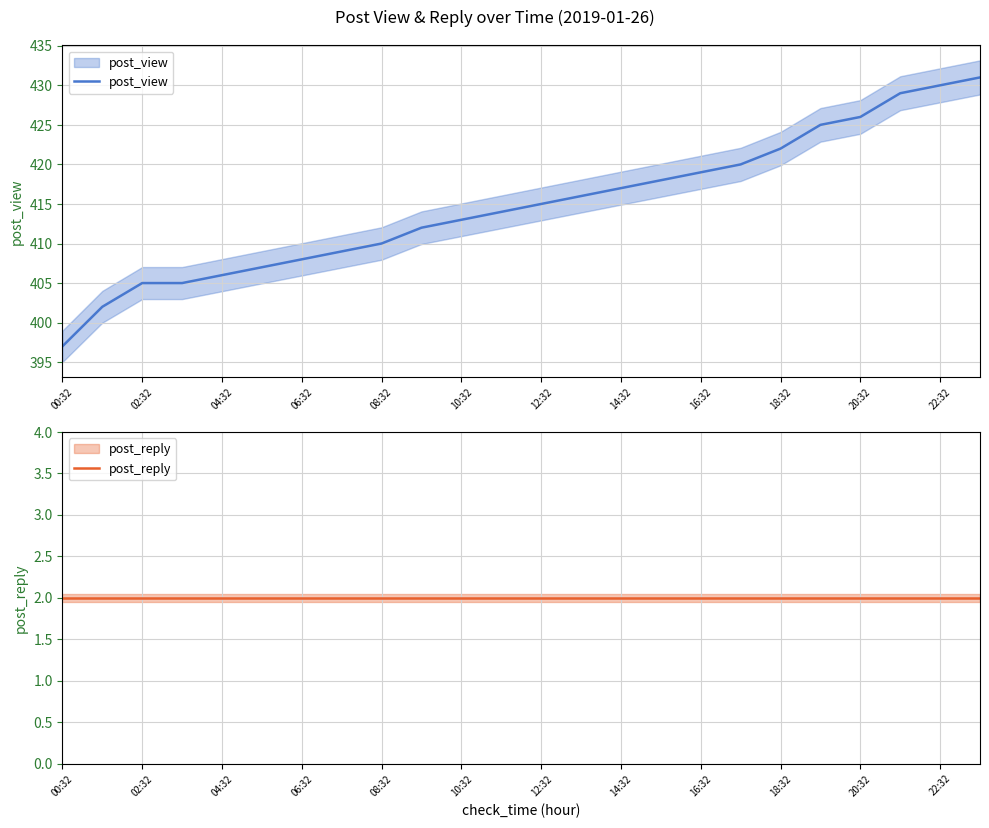

What is the sum of the post_view values at 22 and 19?

855